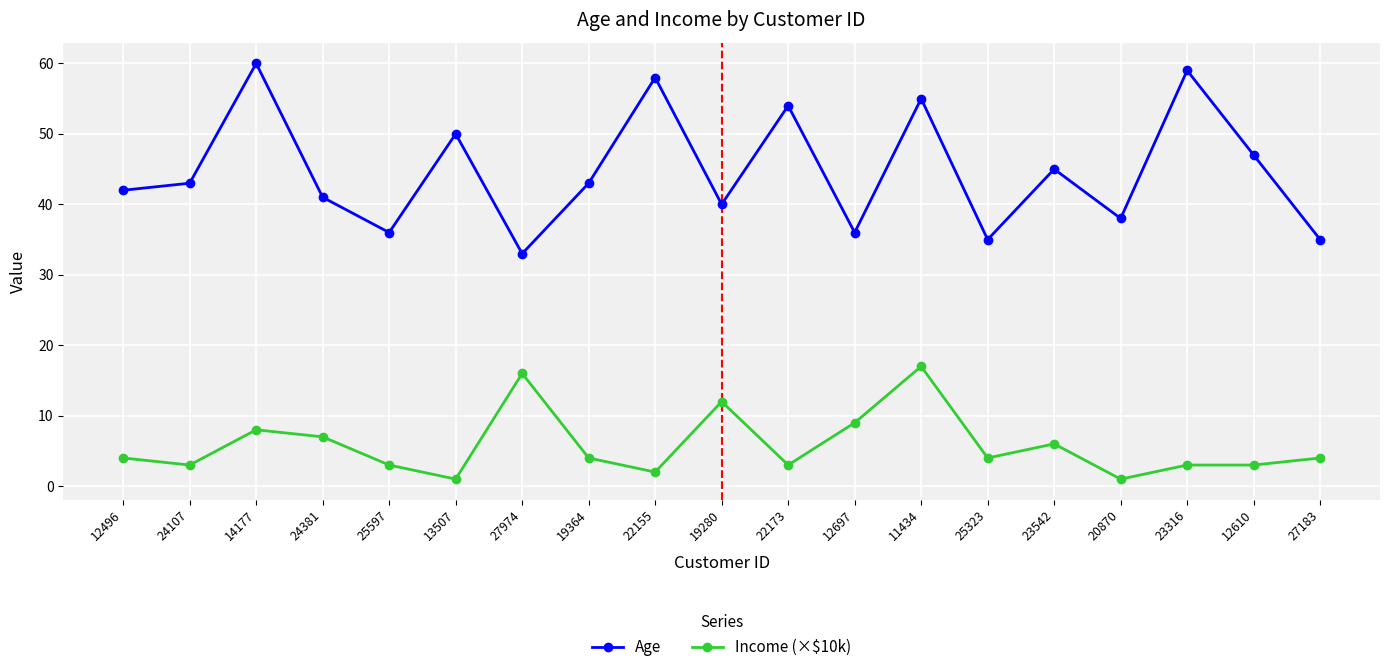

At which category is the sum across all series the highest?

11434